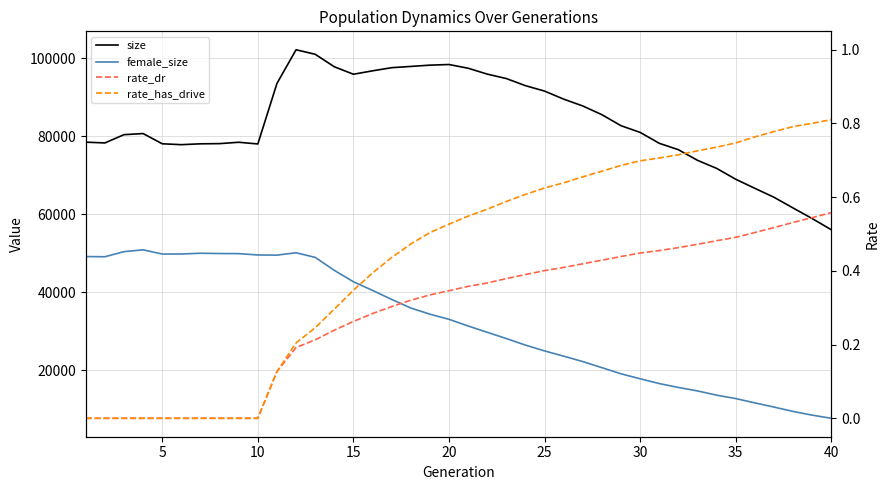

True or false: rate_dr and female_size intersect in this chart.

False